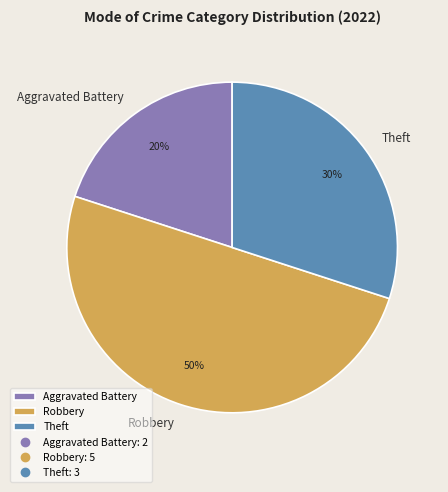

To the nearest percent, what is the difference between the largest and smallest slice percentages?

30%